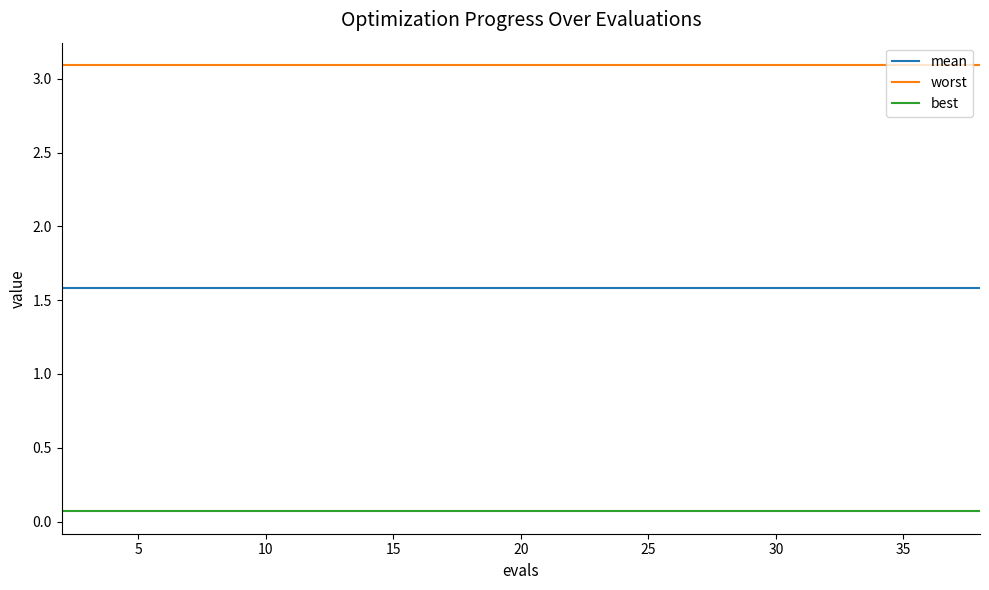

What is the minimum value for worst?

3.1